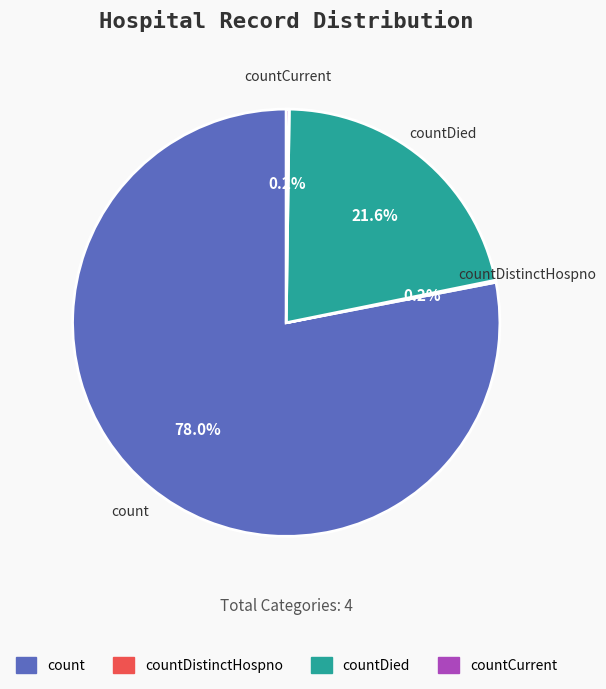

What percentage is the count slice, to the nearest percent?

78%